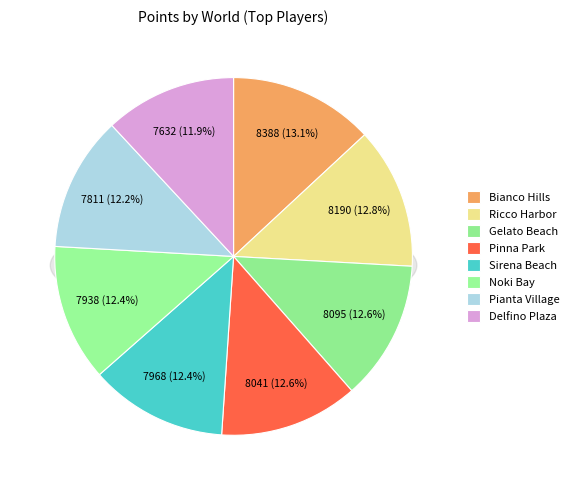

How many segments does this pie chart have?

8